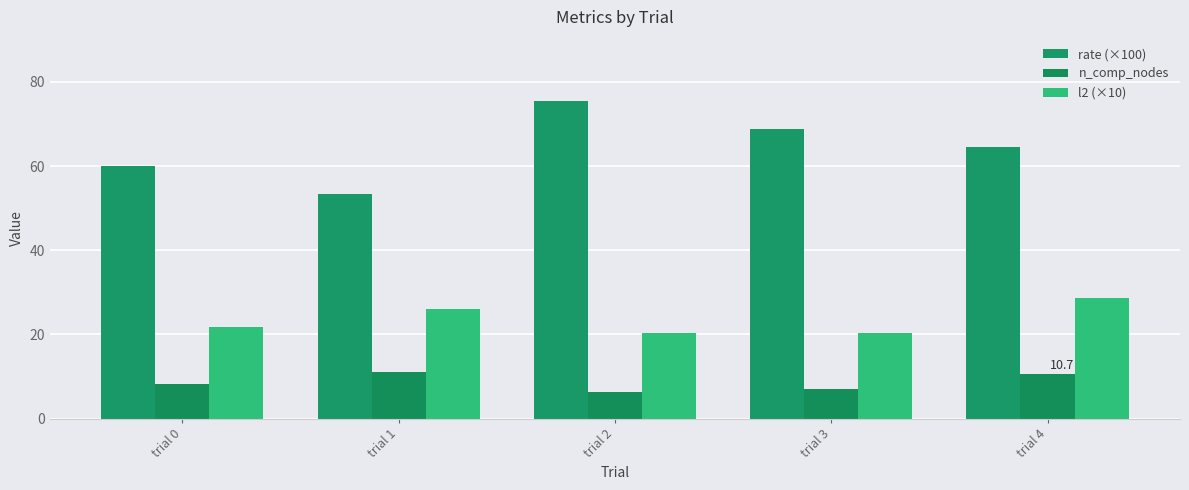

List the series in order of their peak value, highest first.

rate (×100), l2 (×10), n_comp_nodes